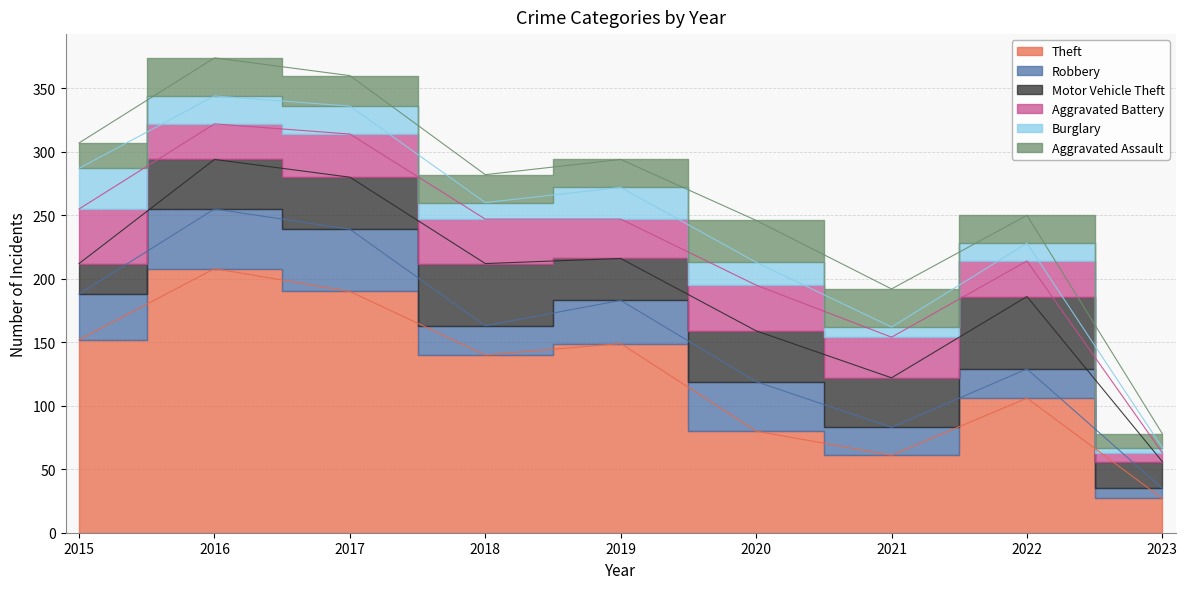

What is the spread (max minus min) of values at 2019?

127